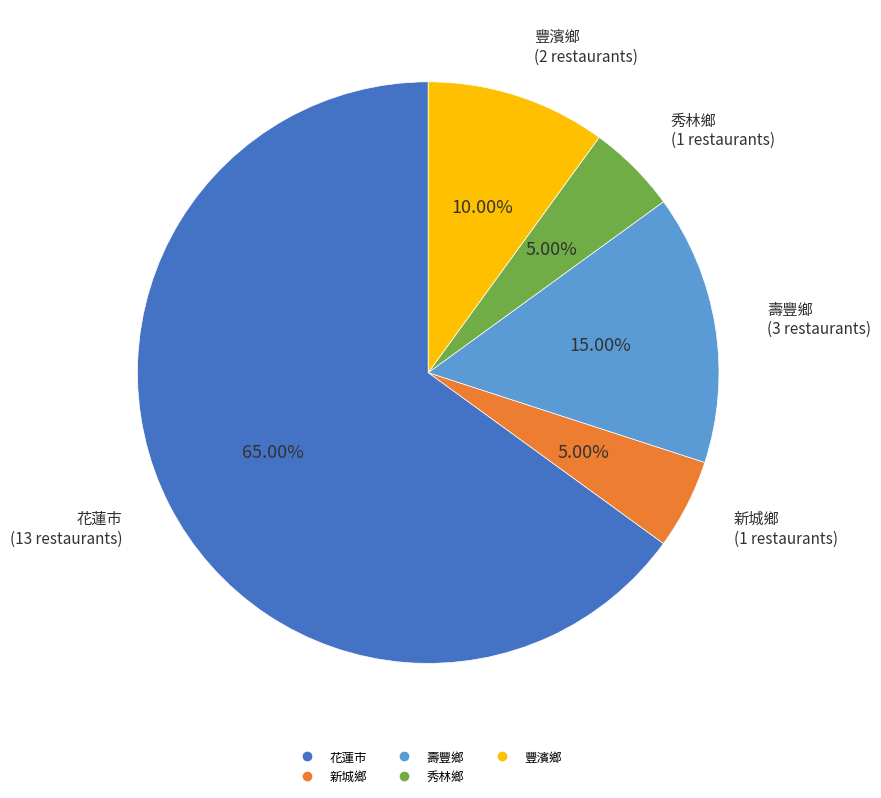

The 壽豐鄉 slice represents 15% of the pie. True or false?

True